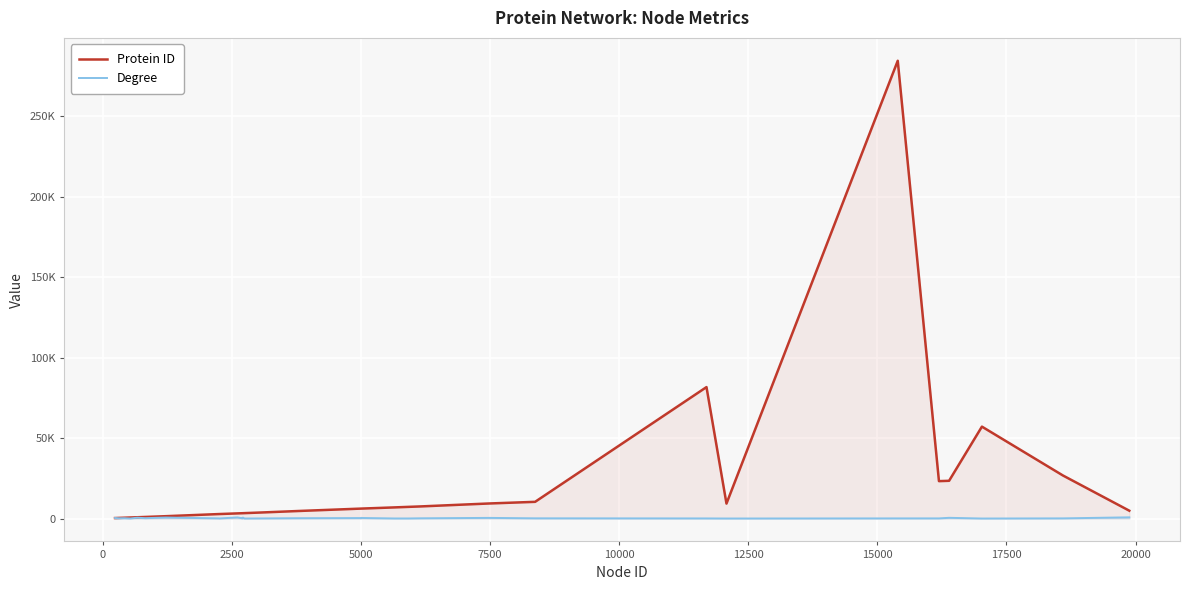

What is the value of the Protein ID point at the 15th from the left?

3357